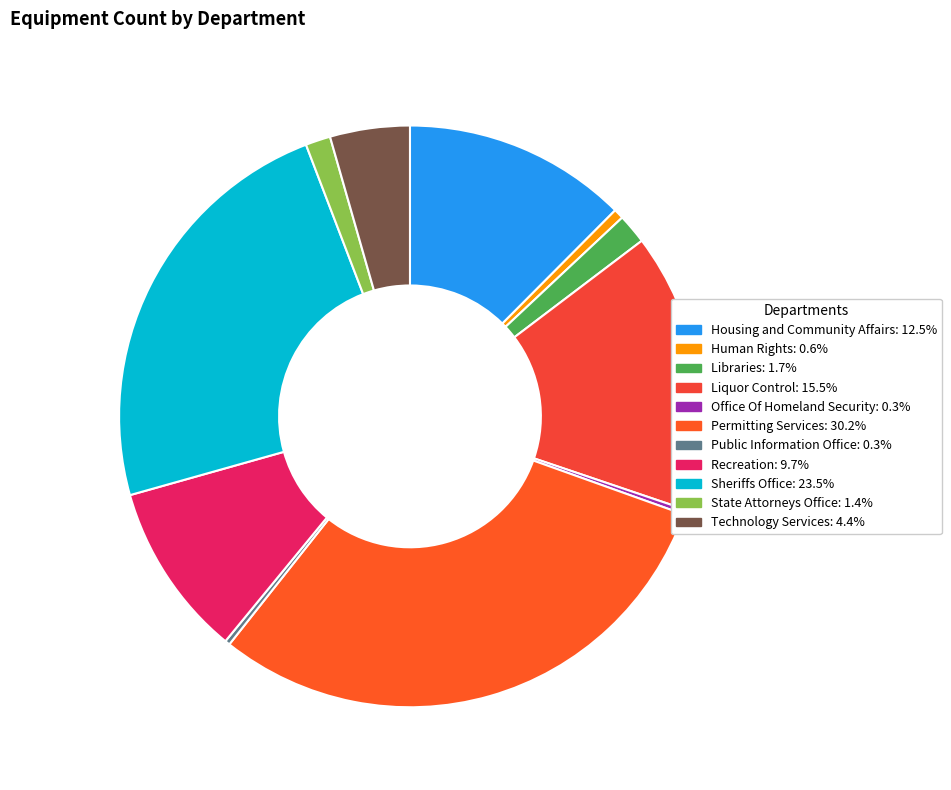

Which has a higher value, Permitting Services or Technology Services?

Permitting Services